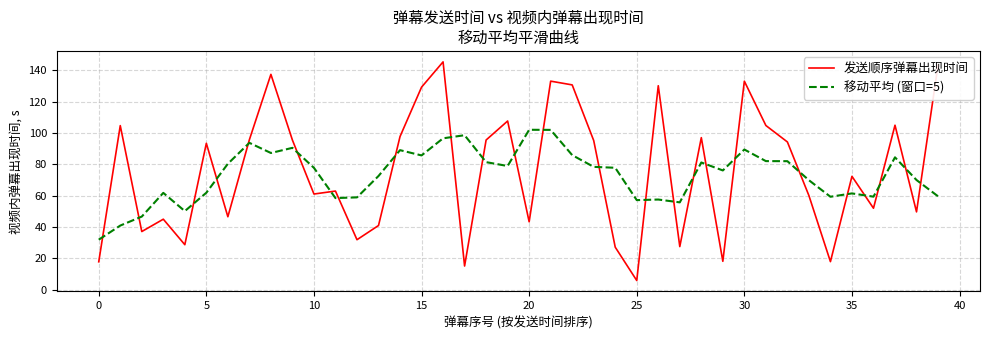

How many values in the 移动平均 (窗口=5) series are below 77?

19